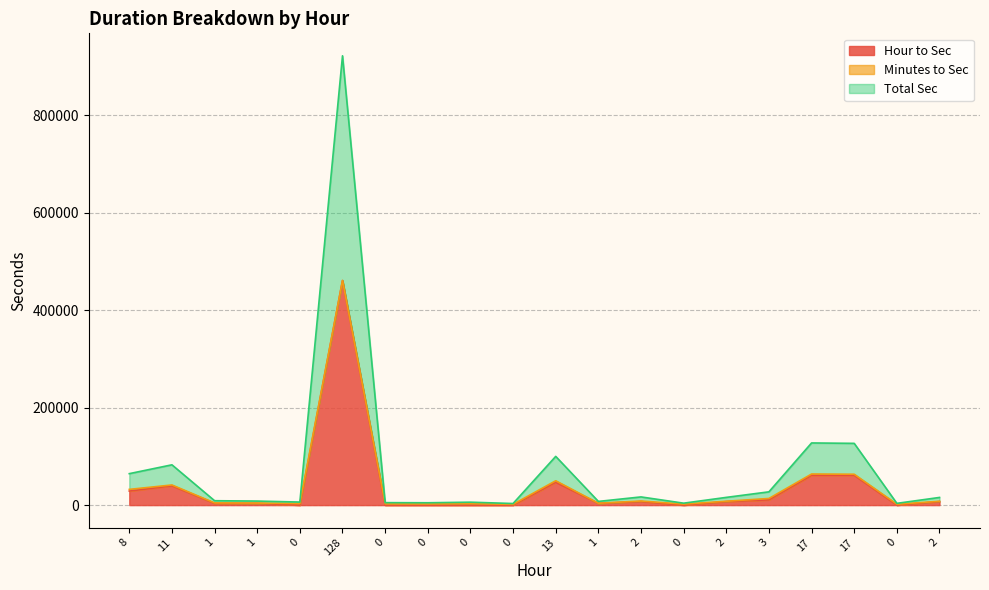

What is the difference between the maximum and minimum values in the Total Sec series?

459420